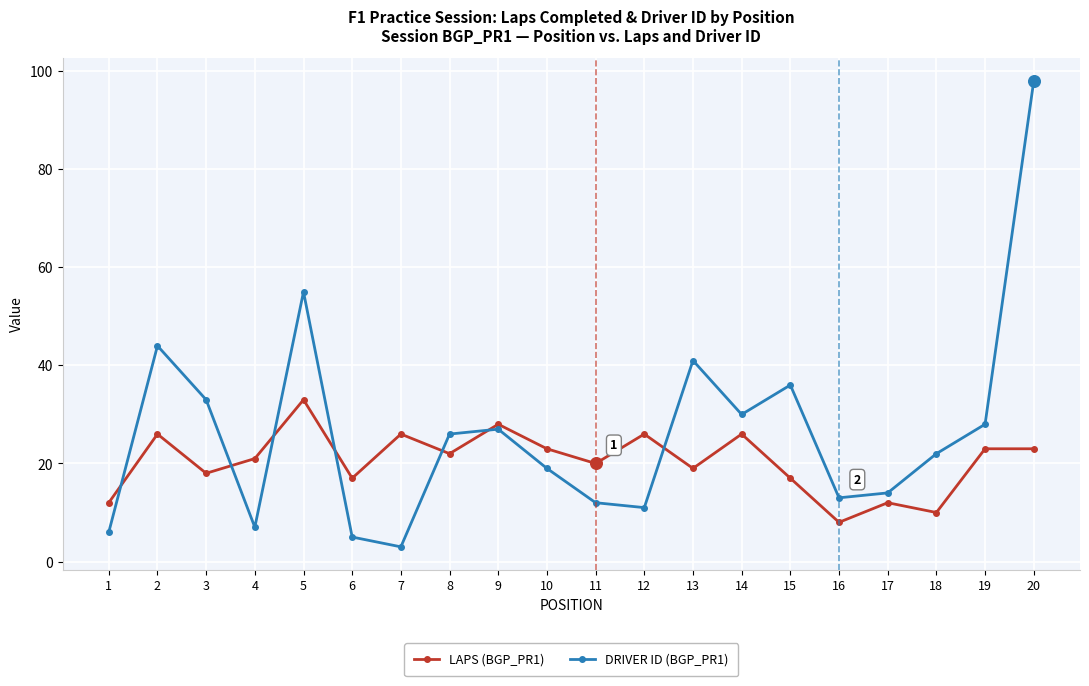

Between 18 and 20, which series saw the biggest shift?

DRIVER ID (BGP_PR1)